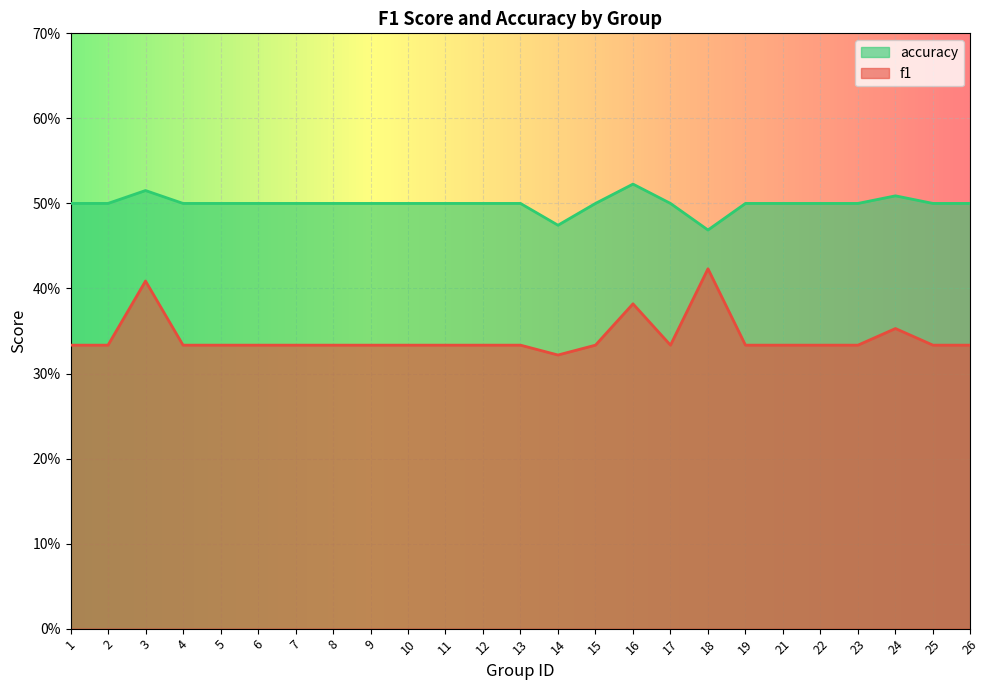

Between 24 and 26, which series saw the biggest shift?

f1